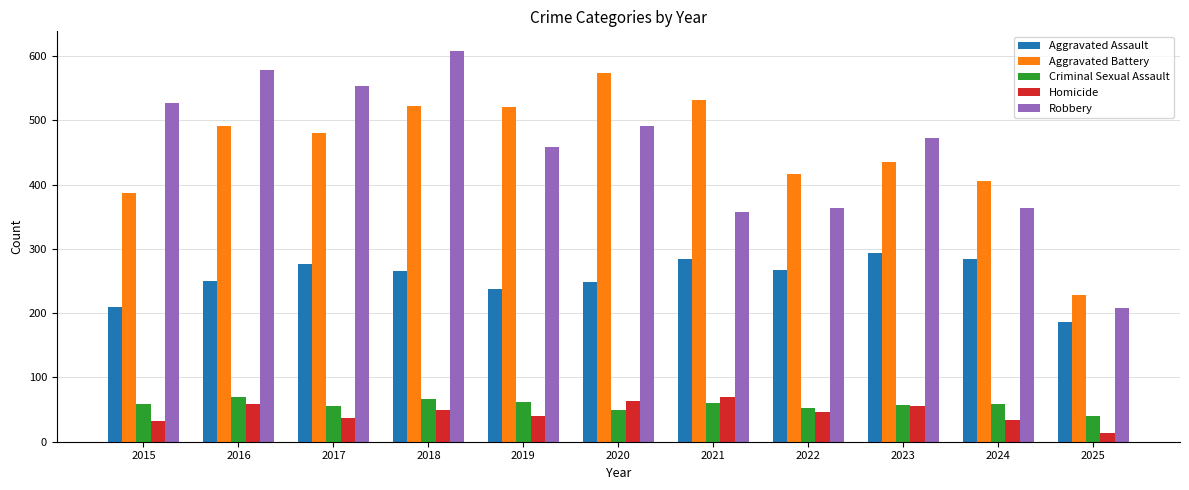

How many groups of bars are there?

11